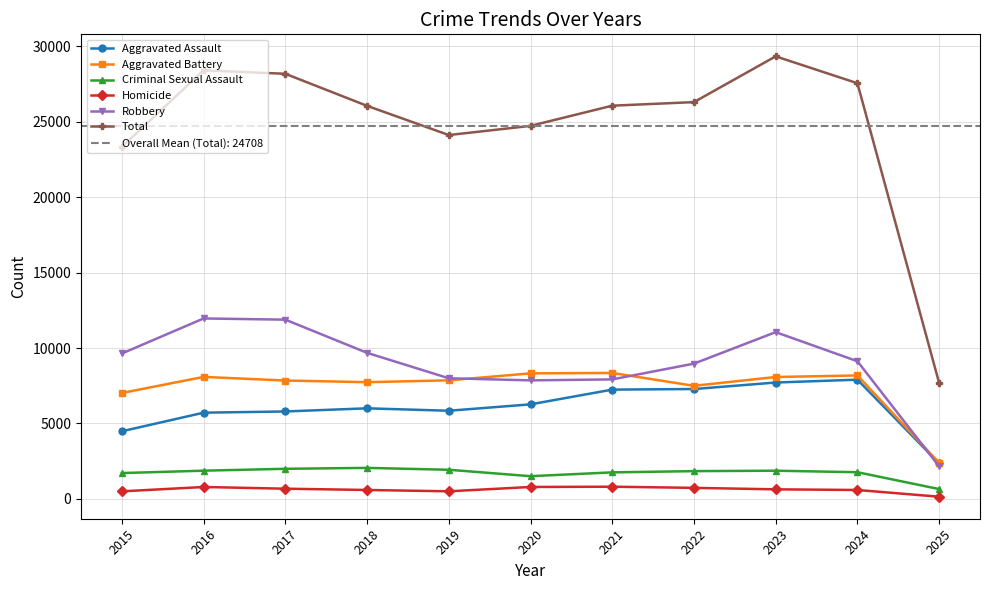

What is the minimum value for Aggravated Assault?

2351